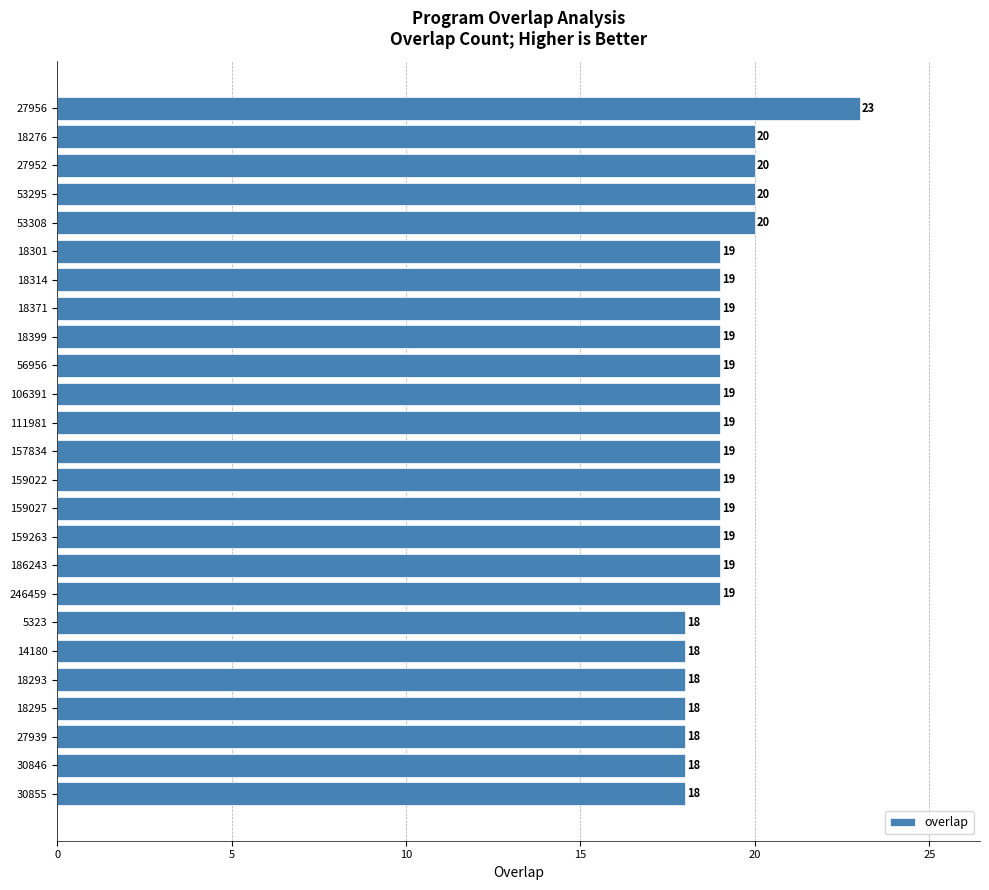

What value does the data have at 159263?

19